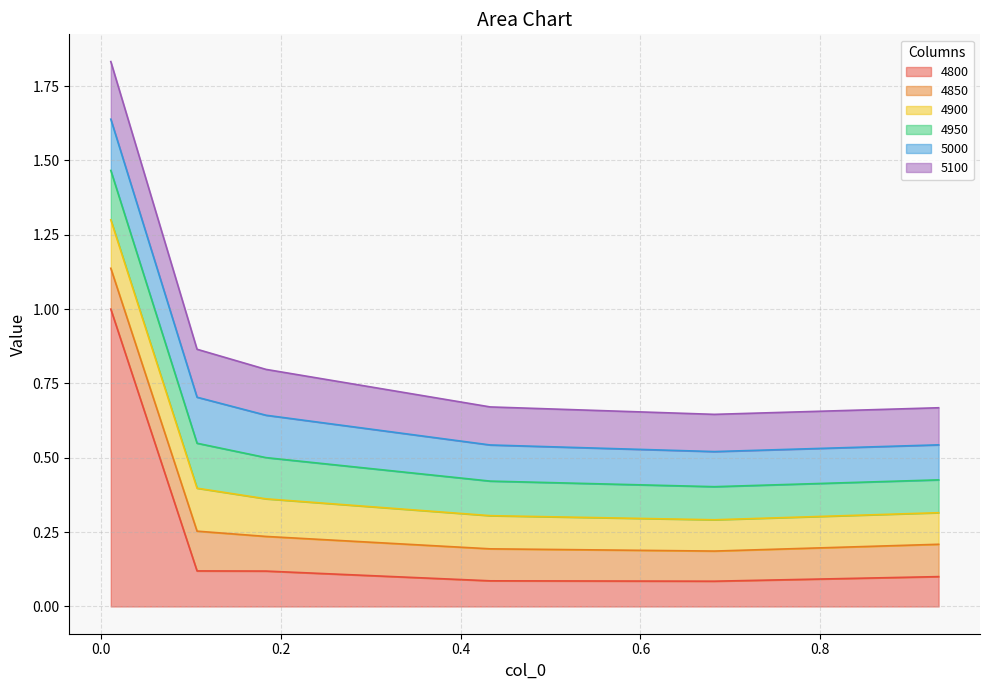

Is the value of 5100 at 0.1835616438356164 greater than the value of 5000 at 0.1068493150684932?

No